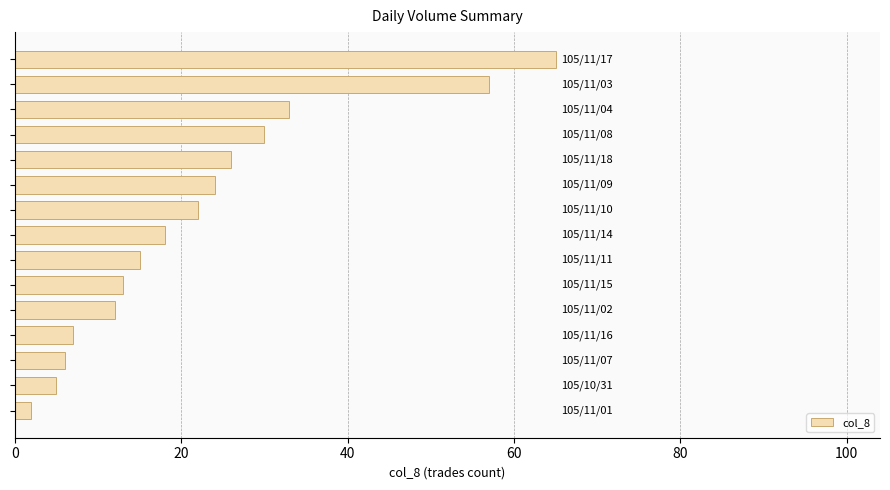

What is the sum of all values?

335